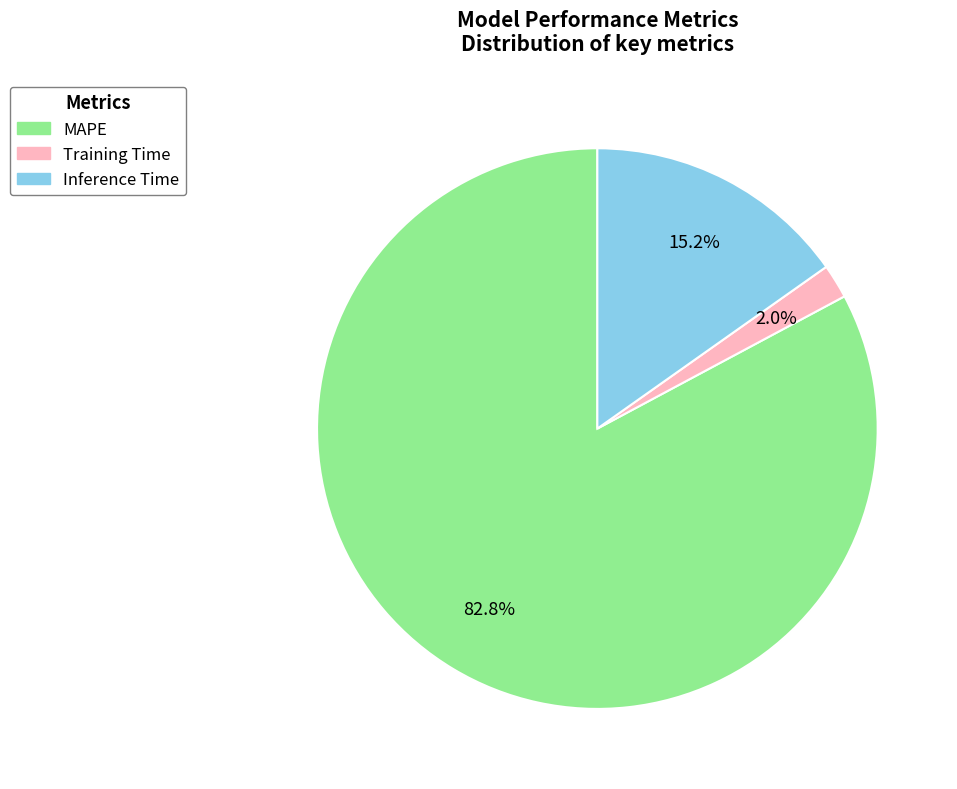

The Inference Time slice represents 26% of the pie. True or false?

False